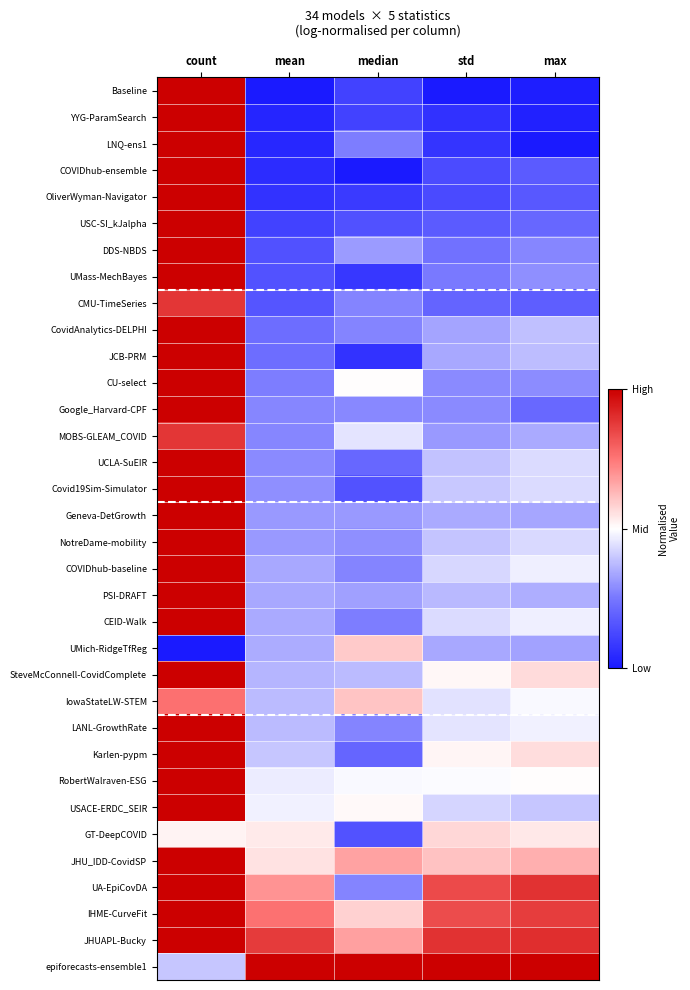

Reading left to right, extract all data points from this chart.

Baseline: count=1.0	mean=0.0	median=0.1	std=0.0	max=0.0
YYG-ParamSearch: count=1.0	mean=0.0	median=0.1	std=0.1	max=0.0
LNQ-ens1: count=1.0	mean=0.0	median=0.3	std=0.1	max=0.0
COVIDhub-ensemble: count=1.0	mean=0.1	median=0.0	std=0.1	max=0.2
OliverWyman-Navigator: count=1.0	mean=0.1	median=0.1	std=0.1	max=0.2
USC-SI_kJalpha: count=1.0	mean=0.1	median=0.2	std=0.2	max=0.2
DDS-NBDS: count=1.0	mean=0.1	median=0.3	std=0.2	max=0.3
UMass-MechBayes: count=1.0	mean=0.2	median=0.1	std=0.3	max=0.3
CMU-TimeSeries: count=0.9	mean=0.2	median=0.3	std=0.2	max=0.2
CovidAnalytics-DELPHI: count=1.0	mean=0.2	median=0.3	std=0.3	max=0.4
JCB-PRM: count=1.0	mean=0.2	median=0.1	std=0.3	max=0.4
CU-select: count=1.0	mean=0.3	median=0.5	std=0.3	max=0.3
Google_Harvard-CPF: count=1.0	mean=0.3	median=0.3	std=0.3	max=0.2
MOBS-GLEAM_COVID: count=0.9	mean=0.3	median=0.5	std=0.3	max=0.3
UCLA-SuEIR: count=1.0	mean=0.3	median=0.2	std=0.4	max=0.4
Covid19Sim-Simulator: count=1.0	mean=0.3	median=0.2	std=0.4	max=0.4
Geneva-DetGrowth: count=1.0	mean=0.3	median=0.3	std=0.3	max=0.3
NotreDame-mobility: count=1.0	mean=0.3	median=0.3	std=0.4	max=0.4
COVIDhub-baseline: count=1.0	mean=0.3	median=0.3	std=0.4	max=0.5
PSI-DRAFT: count=1.0	mean=0.3	median=0.3	std=0.4	max=0.4
CEID-Walk: count=1.0	mean=0.3	median=0.3	std=0.4	max=0.5
UMich-RidgeTfReg: count=0.0	mean=0.3	median=0.6	std=0.3	max=0.3
SteveMcConnell-CovidComplete: count=1.0	mean=0.4	median=0.4	std=0.5	max=0.6
IowaStateLW-STEM: count=0.8	mean=0.4	median=0.6	std=0.4	max=0.5
LANL-GrowthRate: count=1.0	mean=0.4	median=0.3	std=0.5	max=0.5
Karlen-pypm: count=1.0	mean=0.4	median=0.2	std=0.5	max=0.6
RobertWalraven-ESG: count=1.0	mean=0.5	median=0.5	std=0.5	max=0.5
USACE-ERDC_SEIR: count=1.0	mean=0.5	median=0.5	std=0.4	max=0.4
GT-DeepCOVID: count=0.5	mean=0.5	median=0.2	std=0.6	max=0.5
JHU_IDD-CovidSP: count=1.0	mean=0.6	median=0.7	std=0.6	max=0.6
UA-EpiCovDA: count=1.0	mean=0.7	median=0.3	std=0.8	max=0.9
IHME-CurveFit: count=1.0	mean=0.8	median=0.6	std=0.8	max=0.9
JHUAPL-Bucky: count=1.0	mean=0.9	median=0.7	std=0.9	max=0.9
epiforecasts-ensemble1: count=0.4	mean=1.0	median=1.0	std=1.0	max=1.0